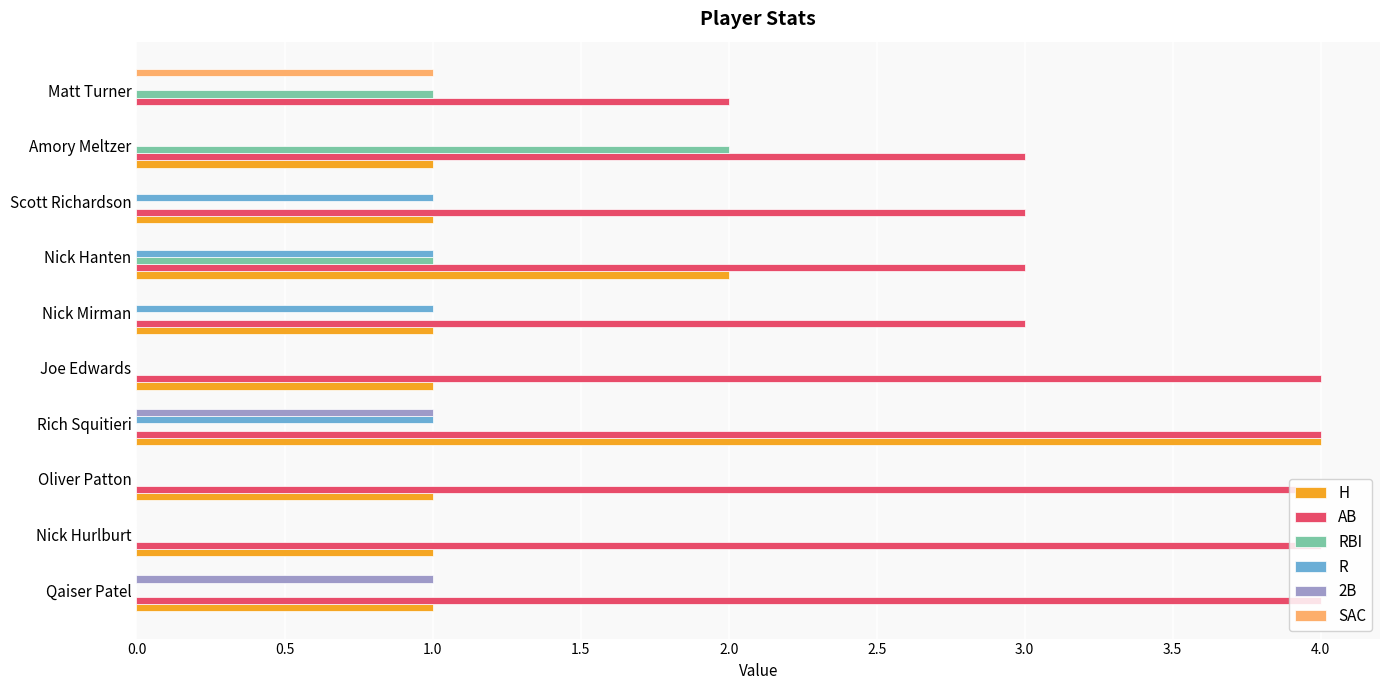

Is the value of RBI at Scott Richardson greater than the value of AB at Nick Hanten?

No